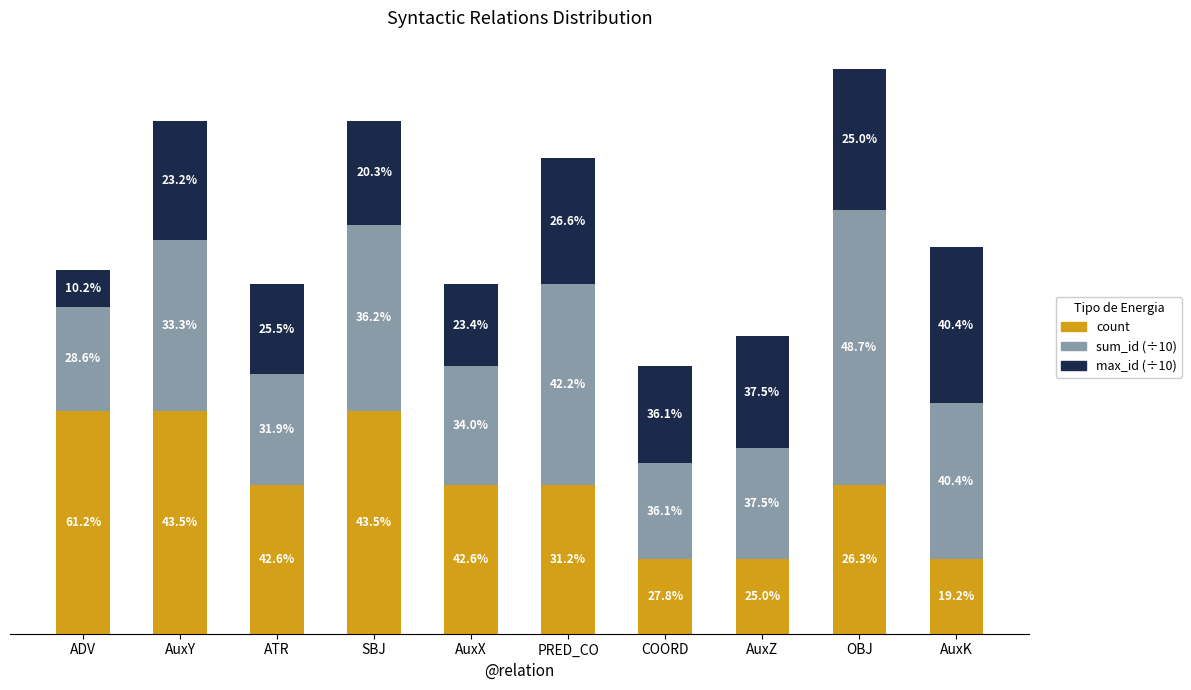

At which category is the sum across all series the highest?

OBJ